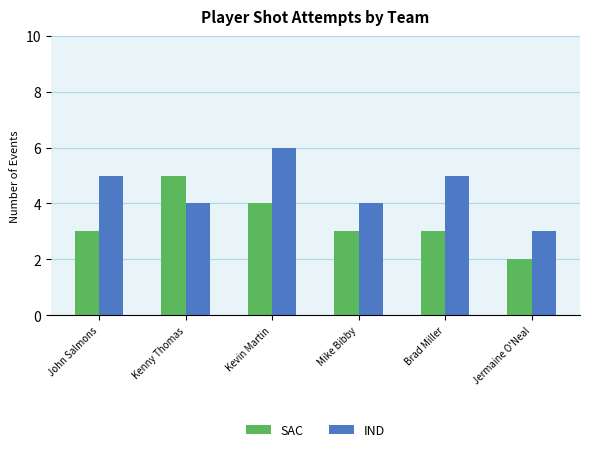

What is the lowest value of the SAC series?

2